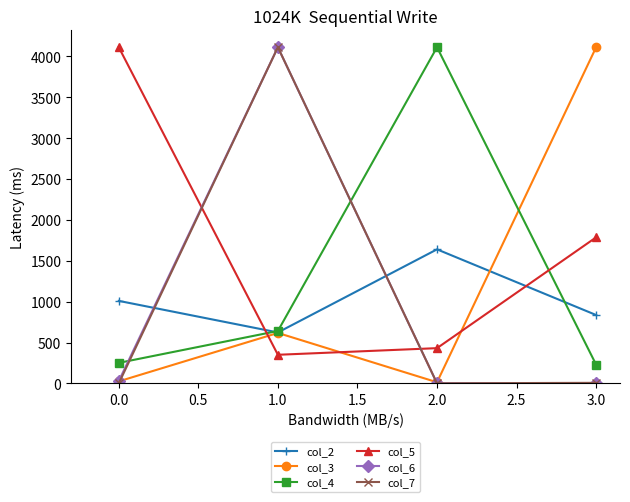

Rank the categories by col_2 value from highest to lowest.

2.0, 0.0, 3.0, 1.0